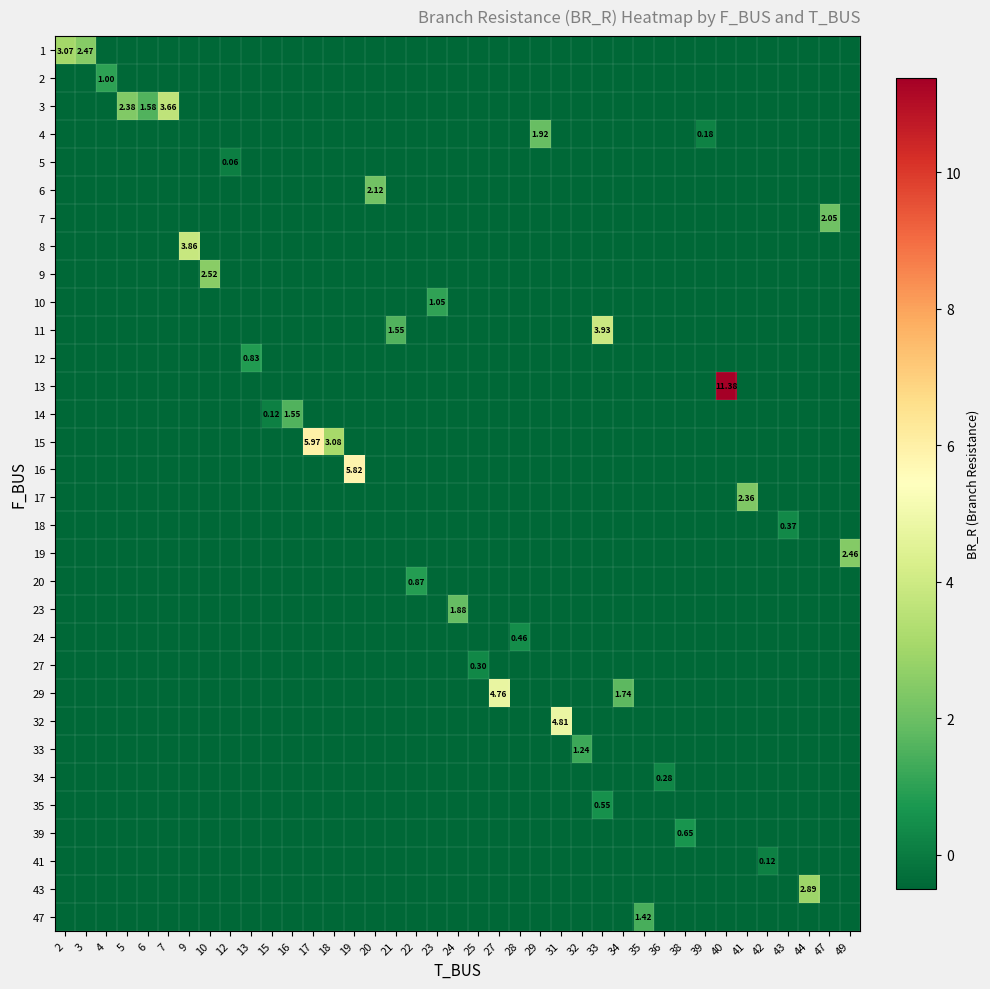

The row_5 series shows -1.5 at 35. True or false?

False